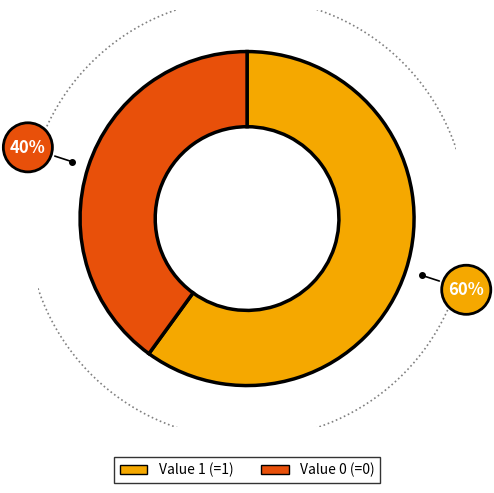

Which slice represents more than half of the pie?

Value 1